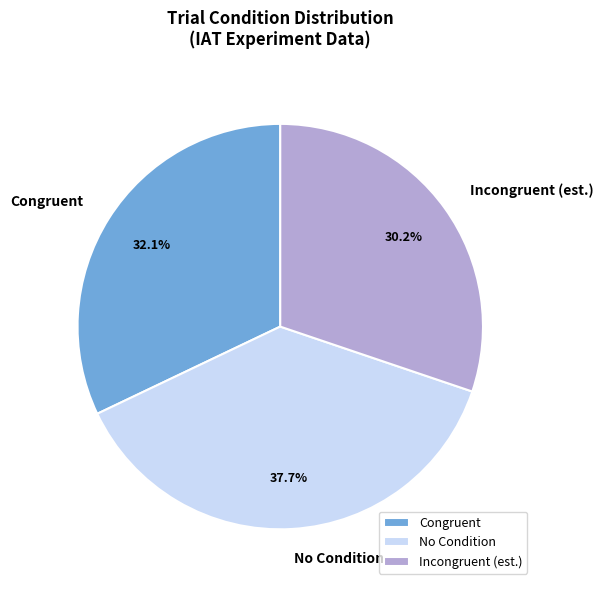

Is No Condition the majority of the pie?

No